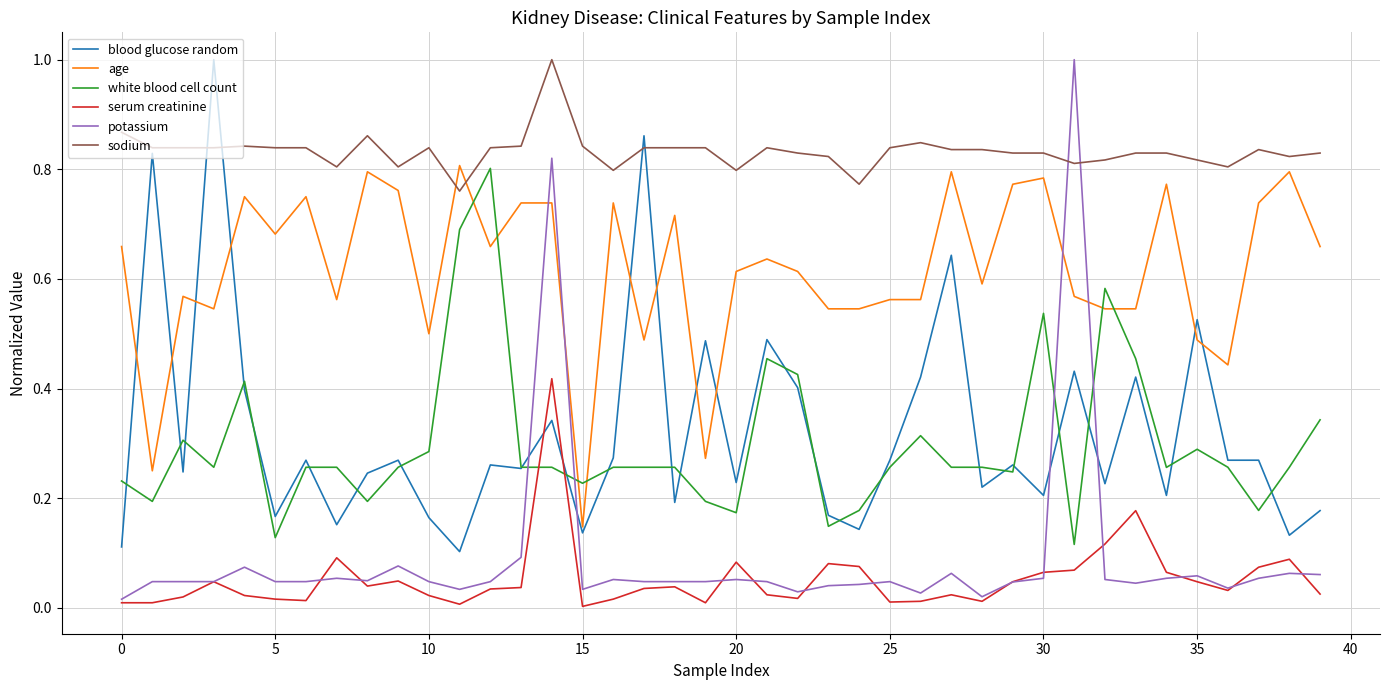

What is the maximum value shown in the chart?

1.0